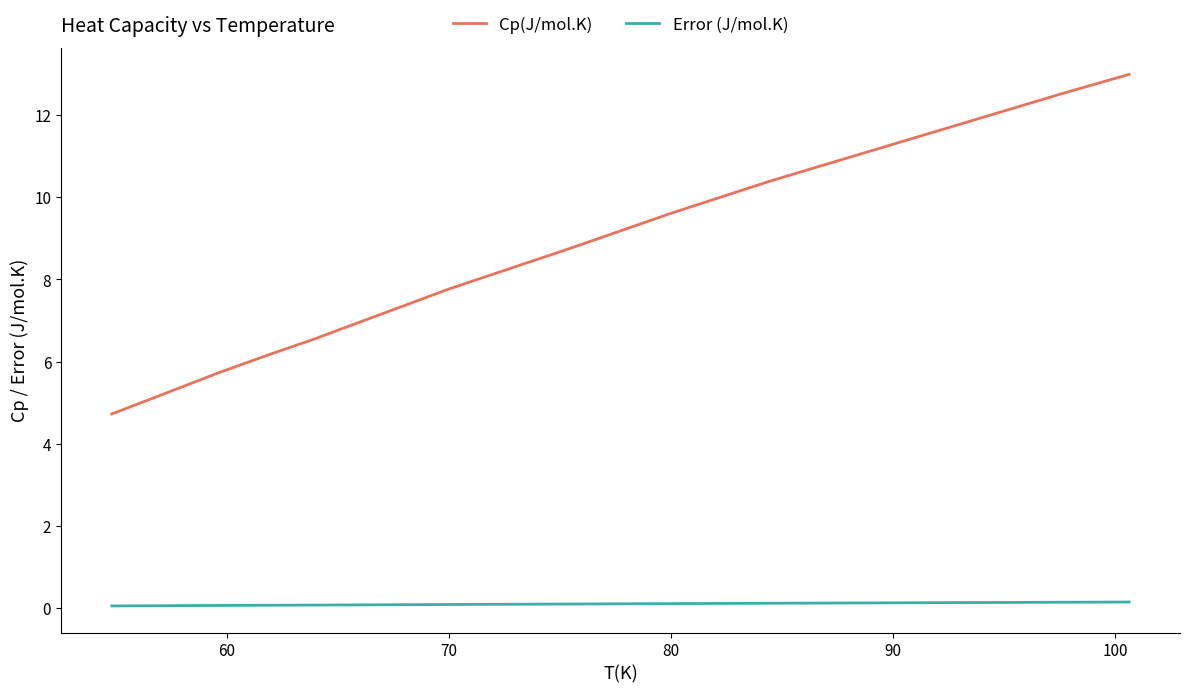

Which series has the largest range (max minus min)?

Cp(J/mol.K)